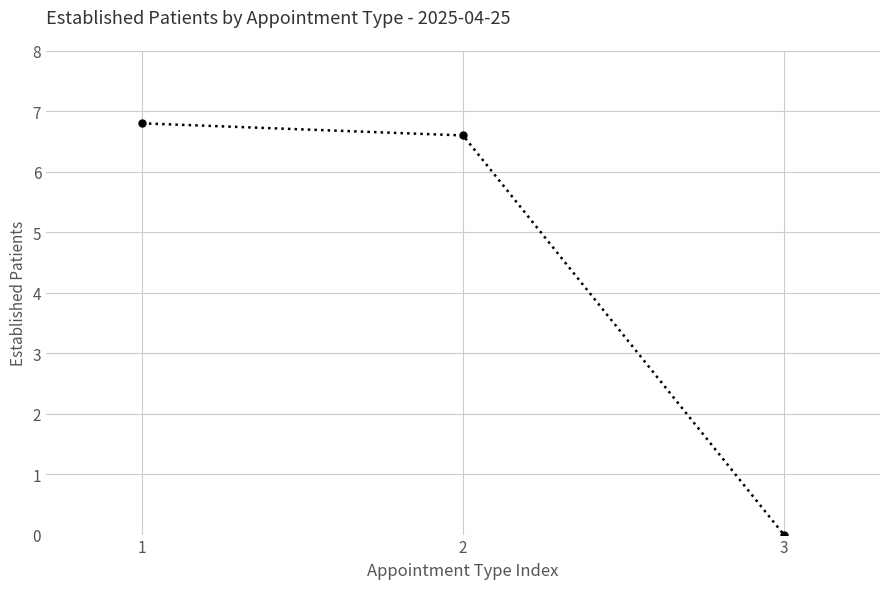

What is the maximum value shown in the chart?

6.8